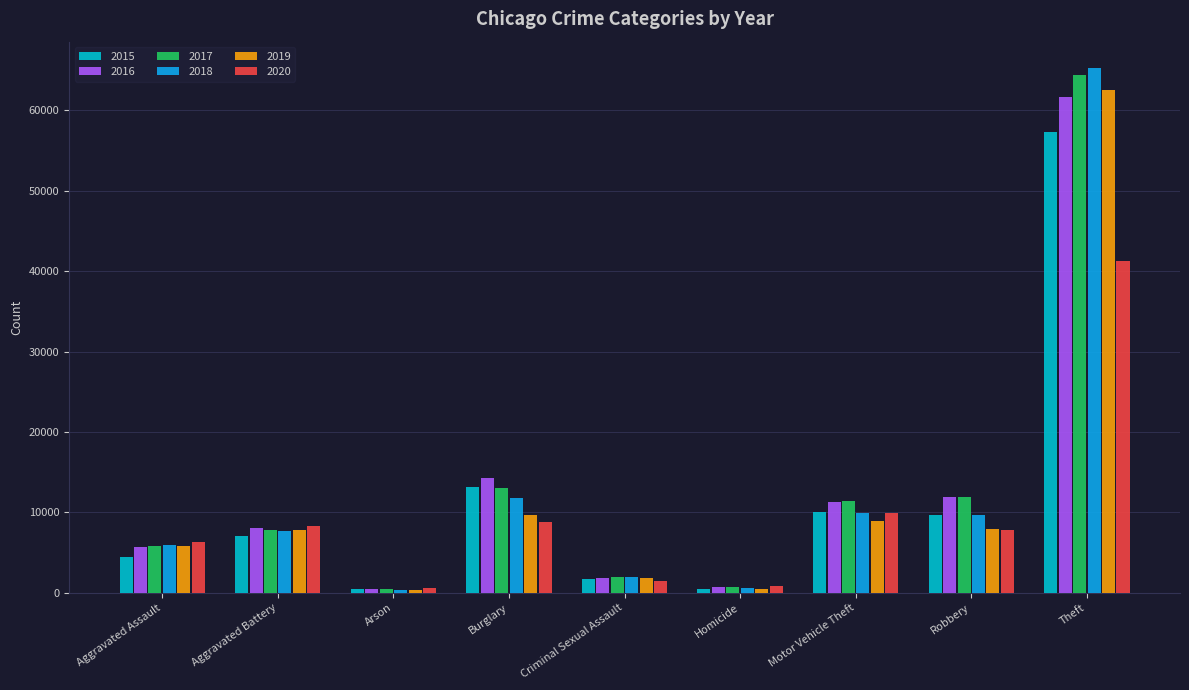

At how many categories does at least one series exceed 7424?

5